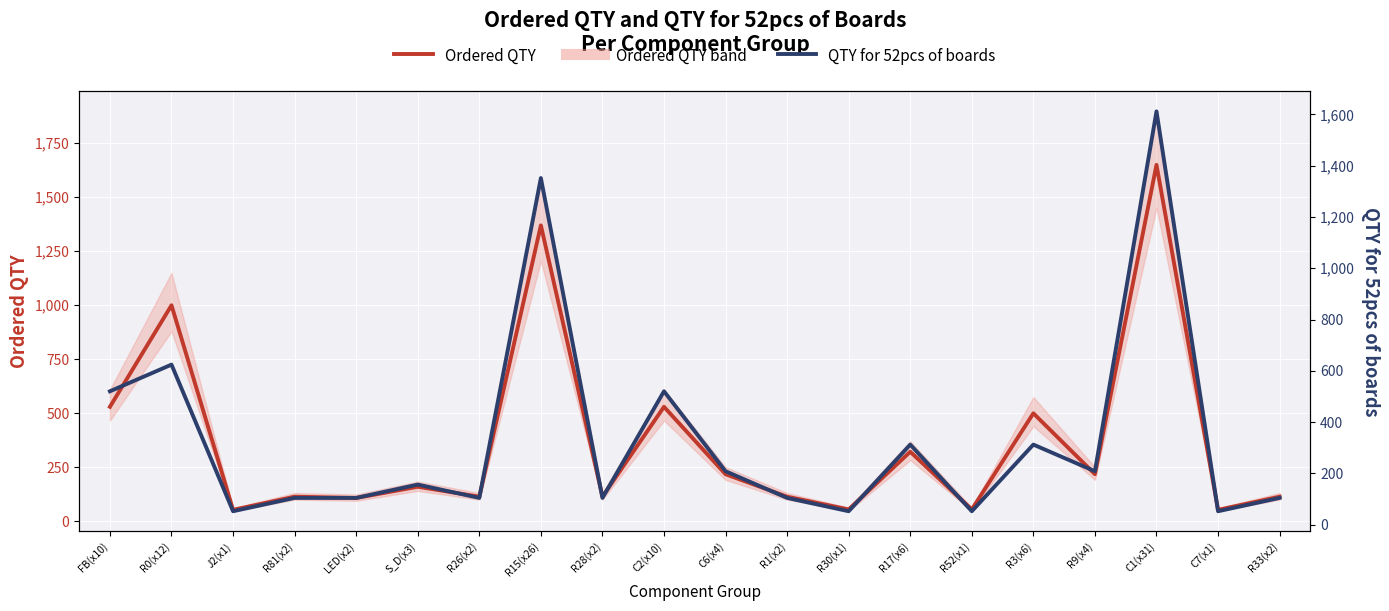

In Ordered QTY, how many points are lower than both neighbors (excluding endpoints)?

8